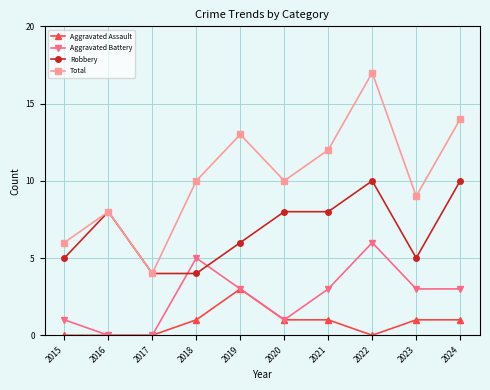

What is the difference between the maximum and minimum values in the Total series?

13